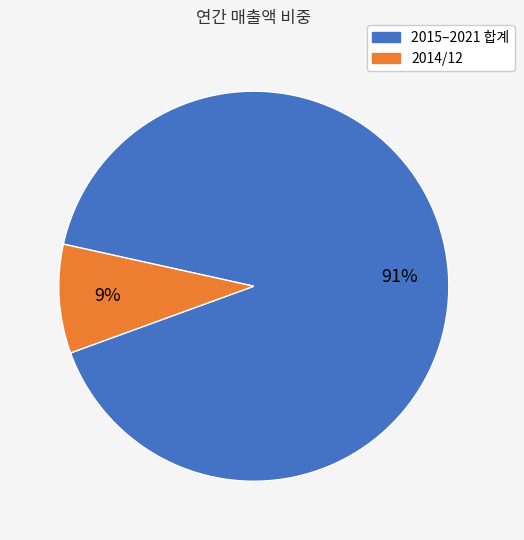

To the nearest percent, what is the difference between the largest and smallest slice percentages?

82%